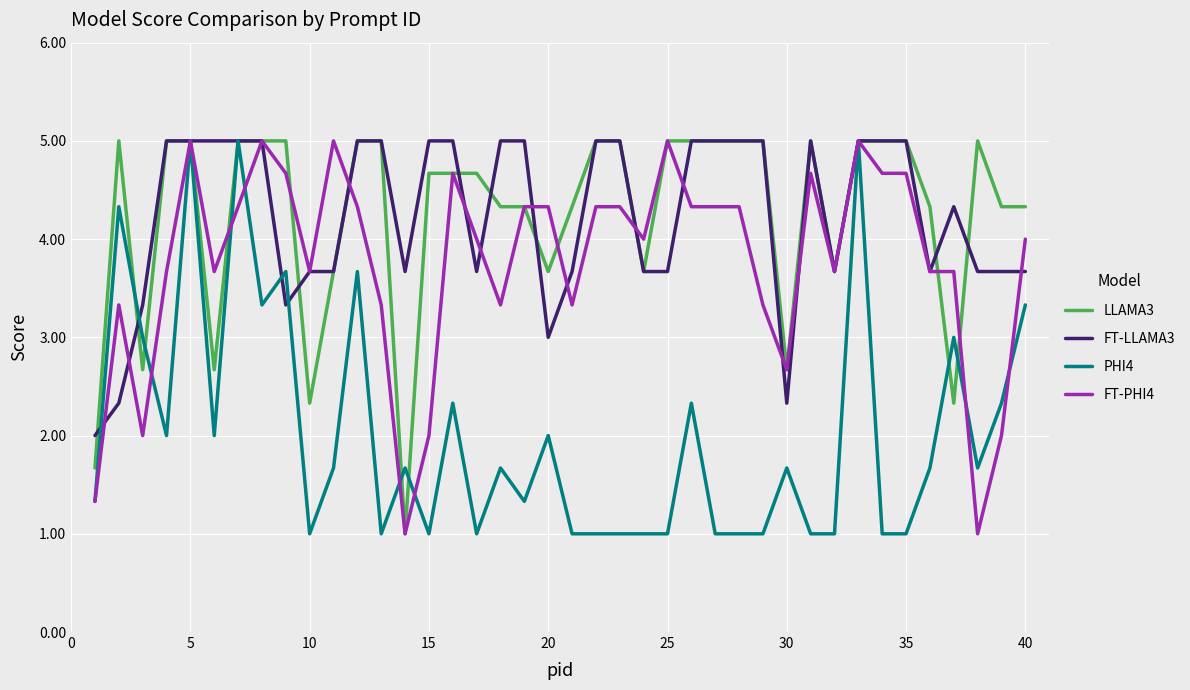

What is the greatest value displayed?

5.0